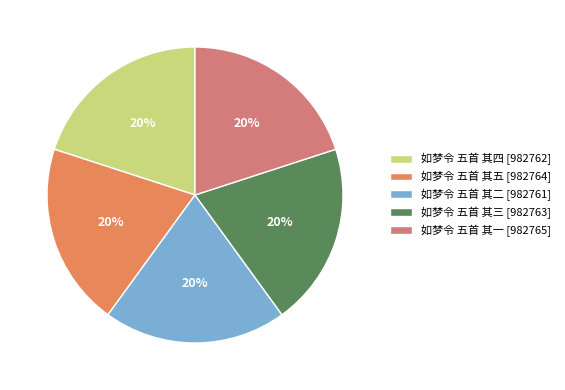

Count the number of slices in the pie.

5